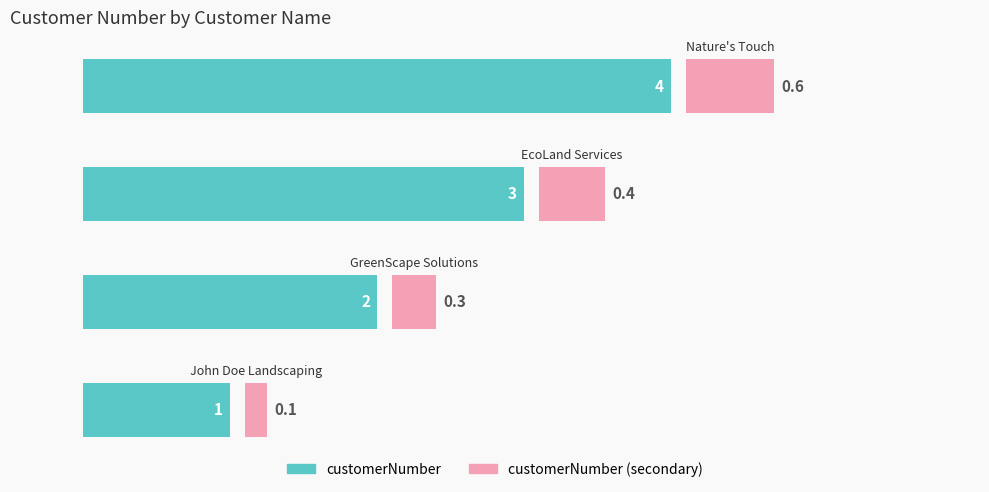

What is the difference between the maximum and minimum values in the customerNumber (secondary) series?

0.5